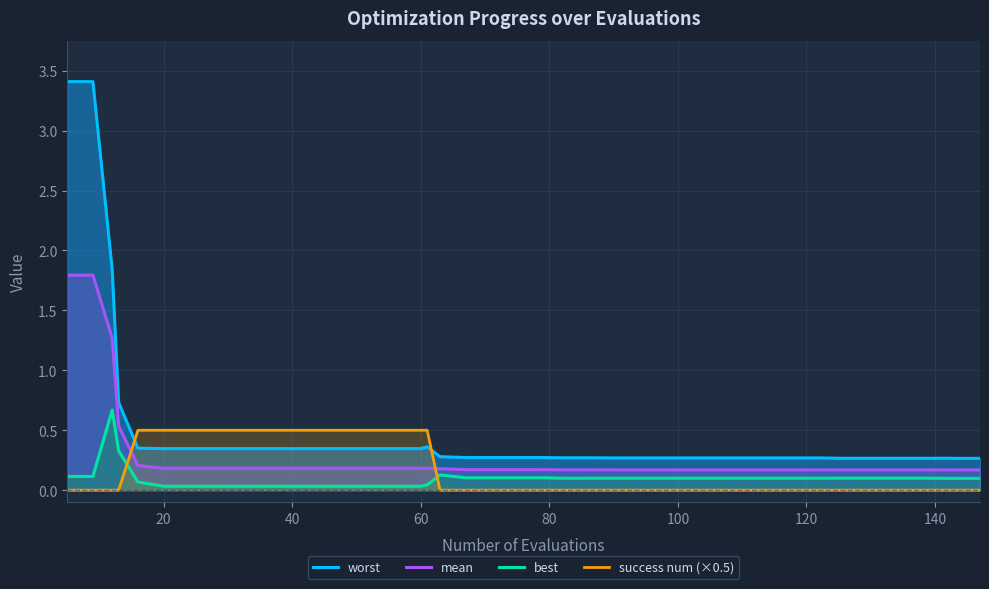

The success num (×0.5) series shows 0.8 at 60. True or false?

False